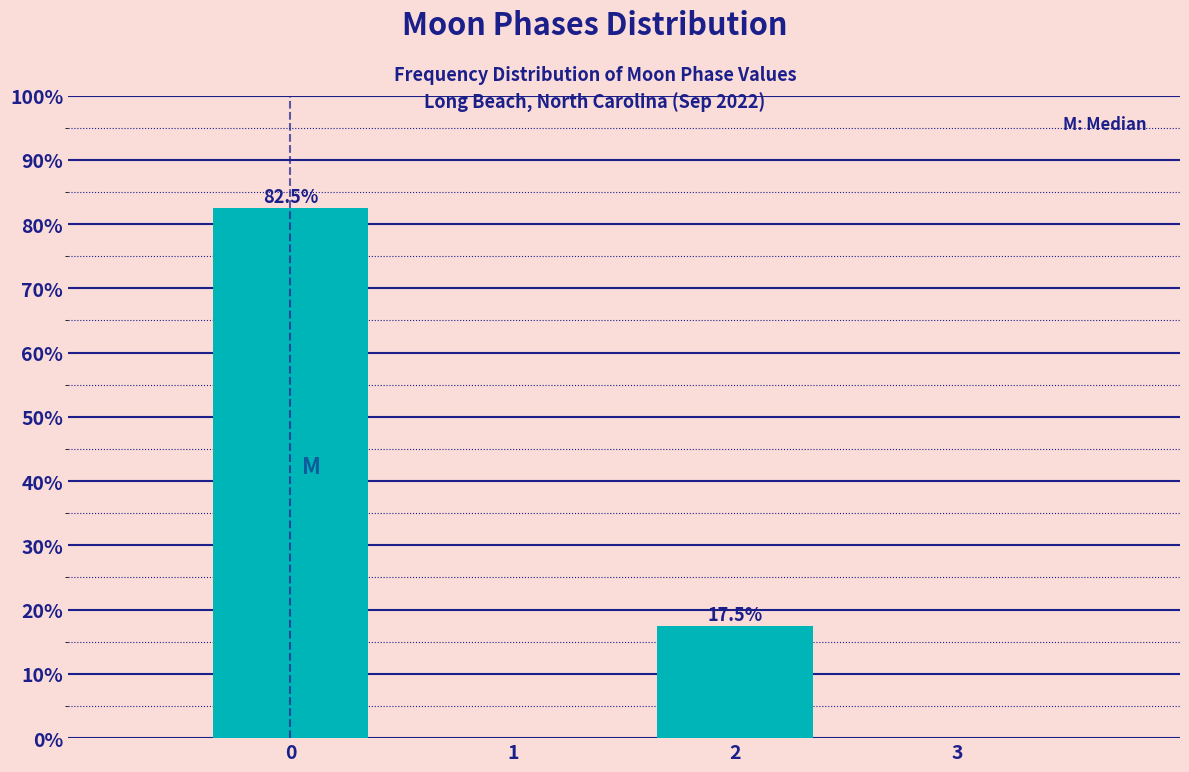

Reading left to right, list all the values displayed in this chart.

82.5	17.5